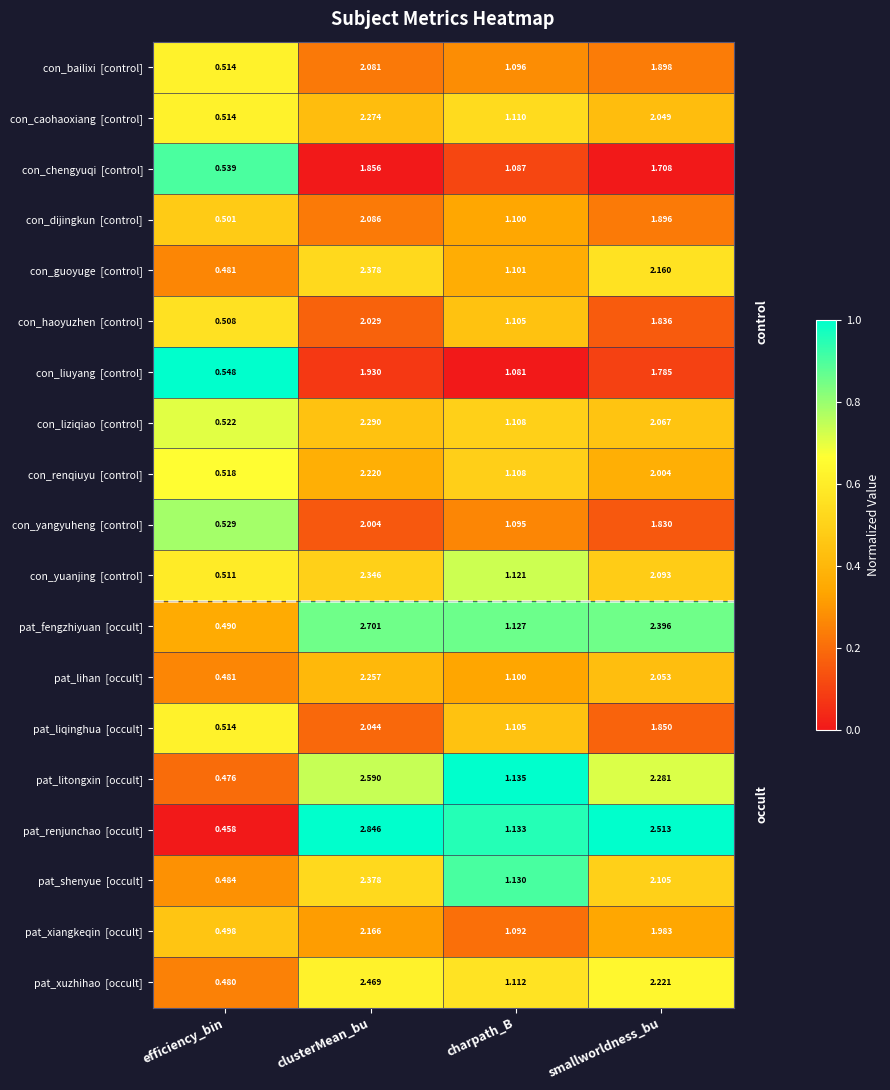

At which category is the sum across all series the highest?

clusterMean_bu